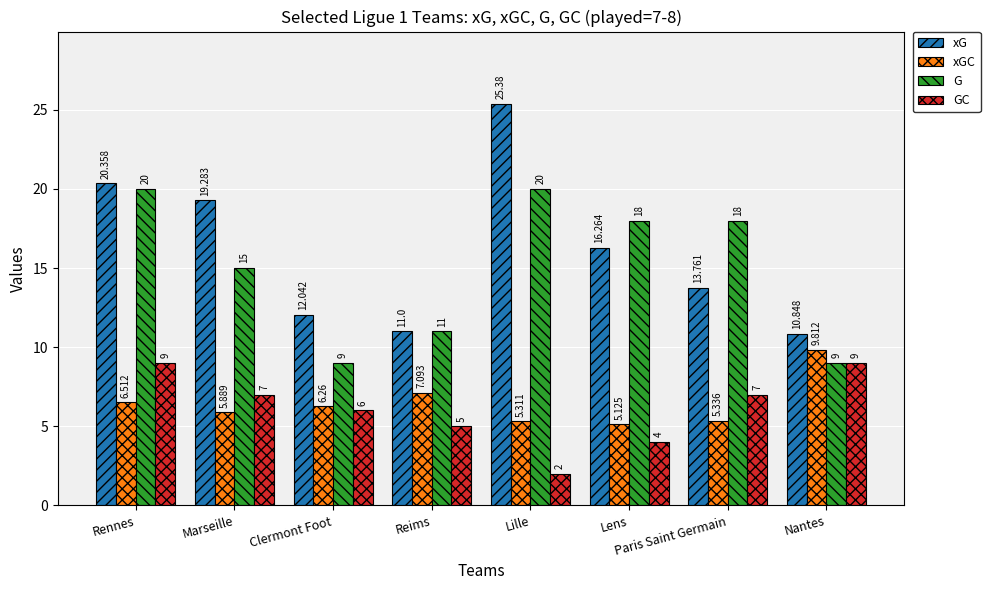

What is the label of the 3rd bar from the right?

Lens